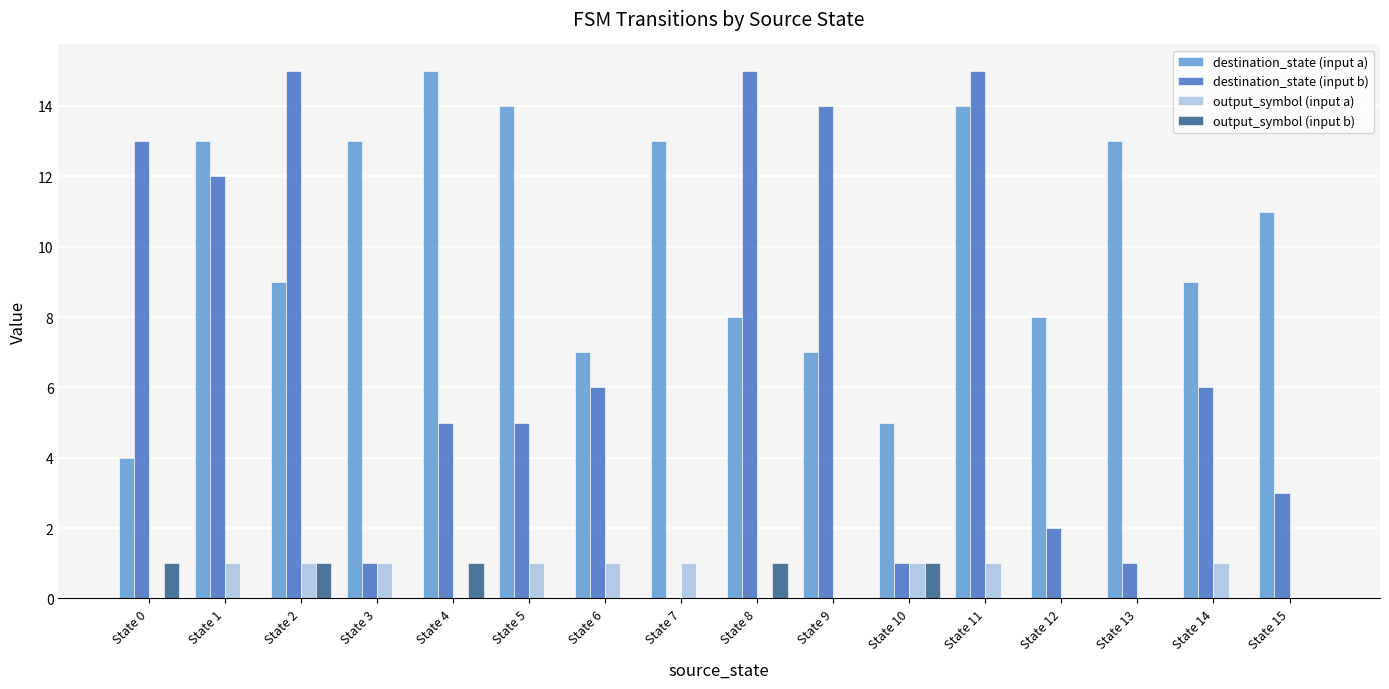

The destination_state (input b) series shows 21 at State 1. True or false?

False